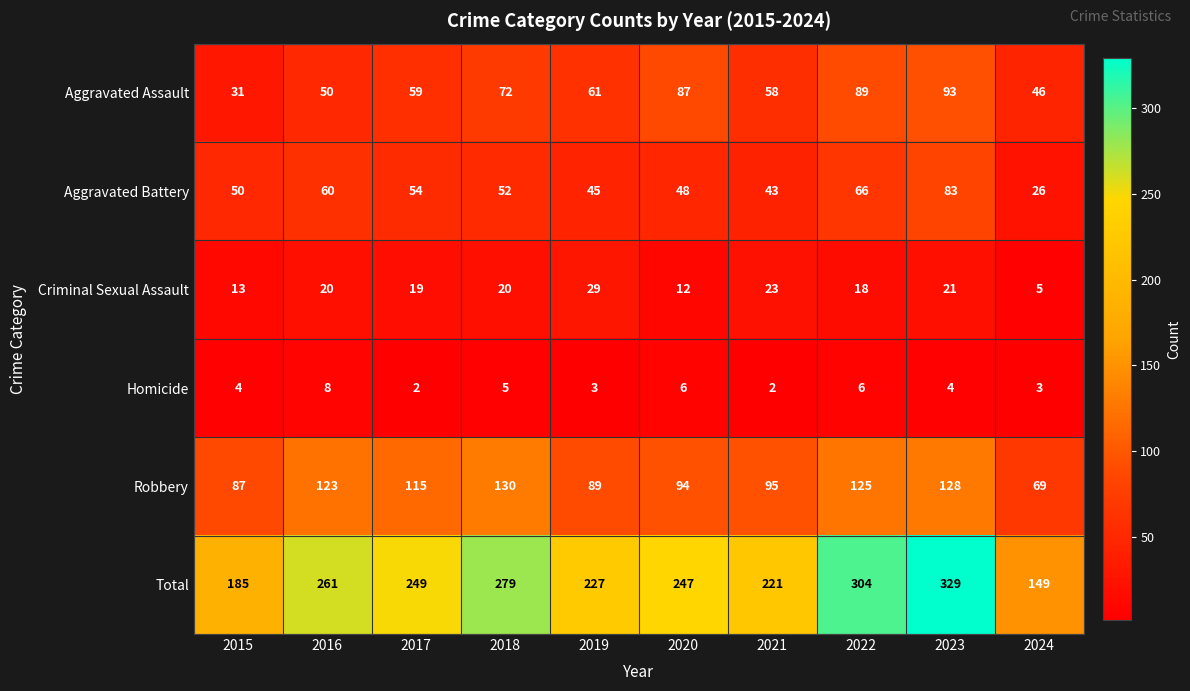

What is the sum of all Homicide values?

43